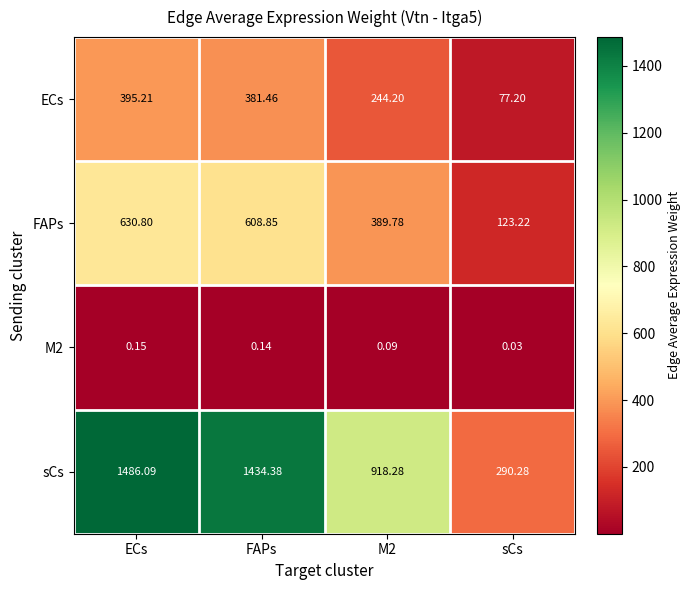

Where is M2 nearest to the value 0?

sCs